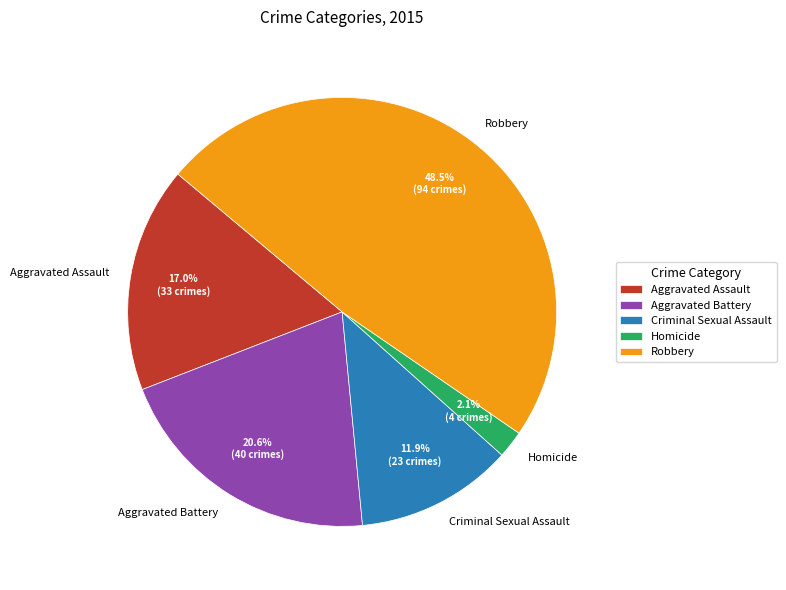

Is Aggravated Assault the majority of the pie?

No